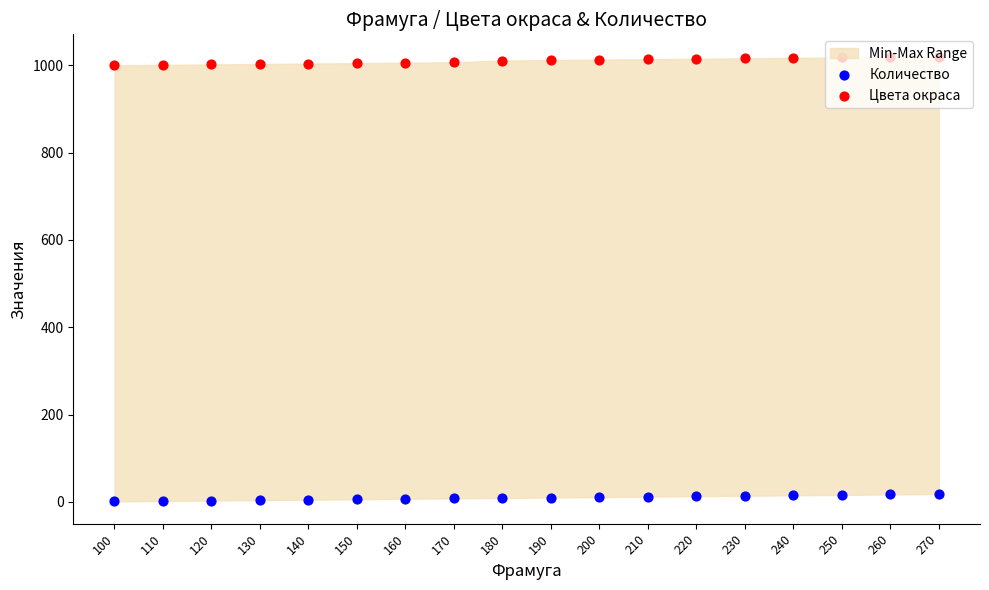

Which series contains the highest Y value?

Цвета окраса